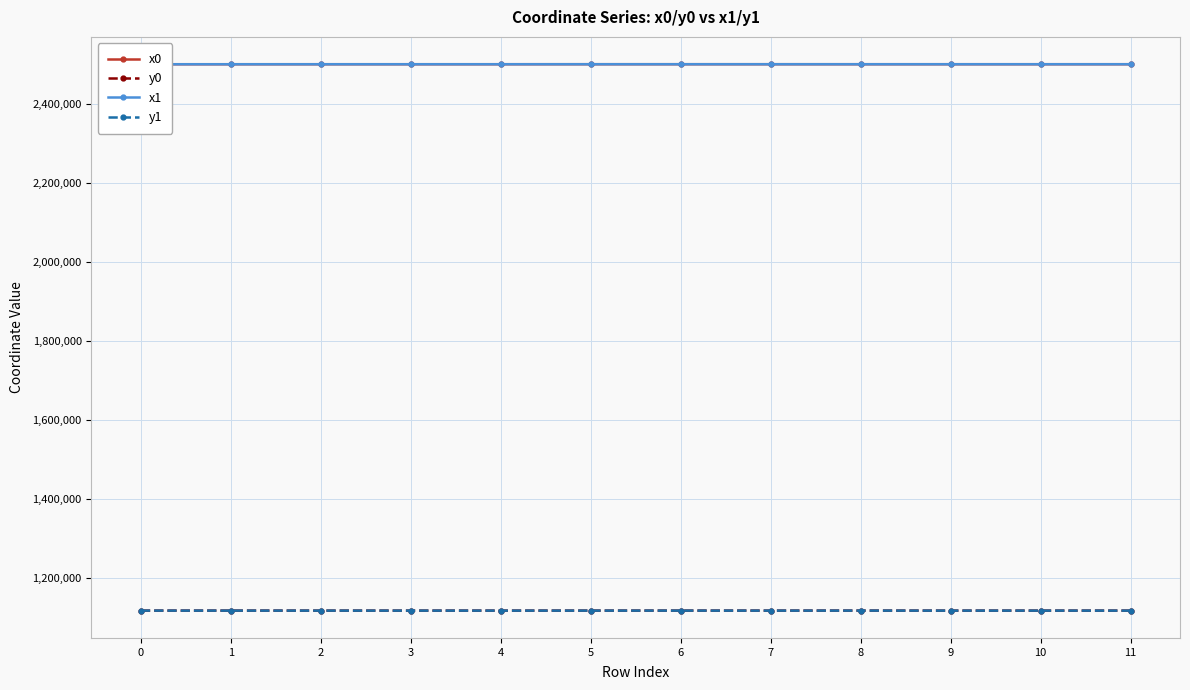

True or false: x1 has a value of 2500363.2 at 11.

True